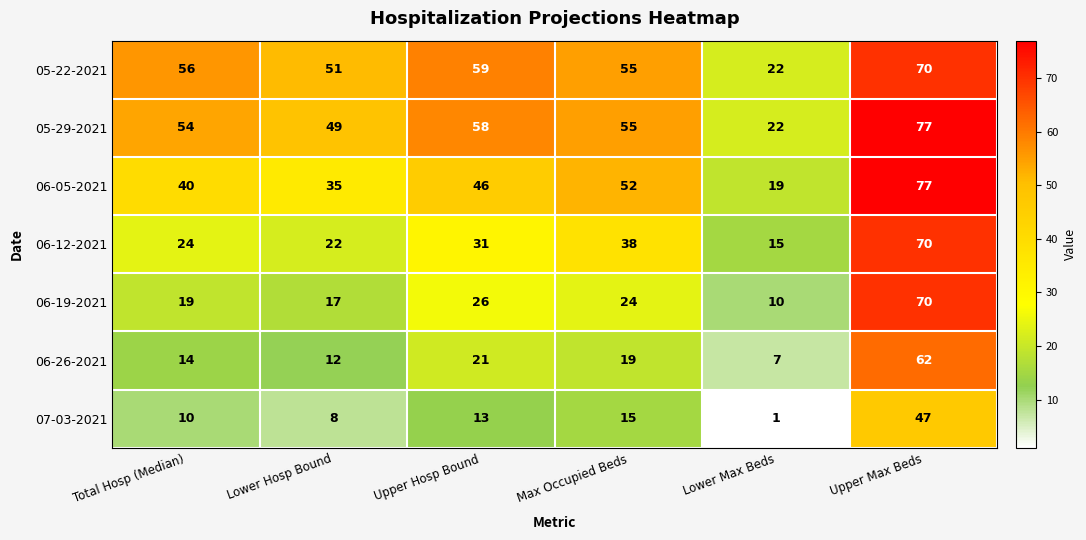

What is the total value across all series at Upper Hosp Bound?

254